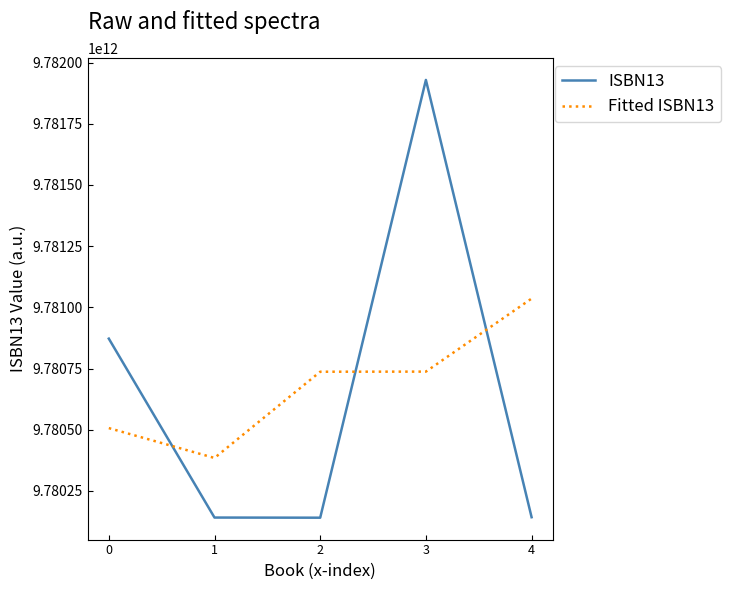

At which category is the sum across all series the highest?

3